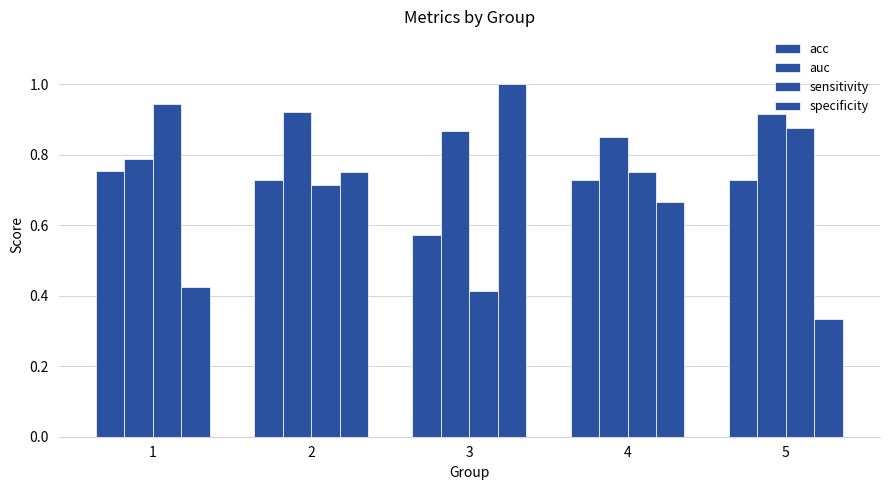

List the series in order of their peak value, highest first.

specificity, sensitivity, auc, acc